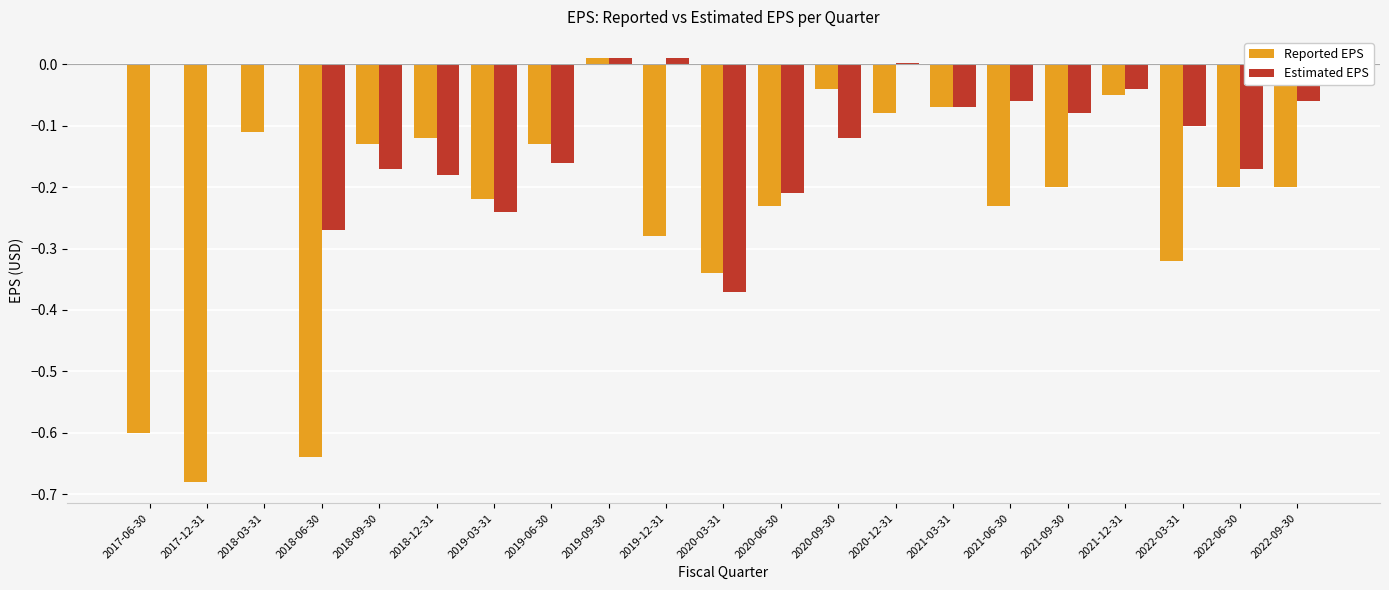

Which series has the largest range (max minus min)?

Reported EPS